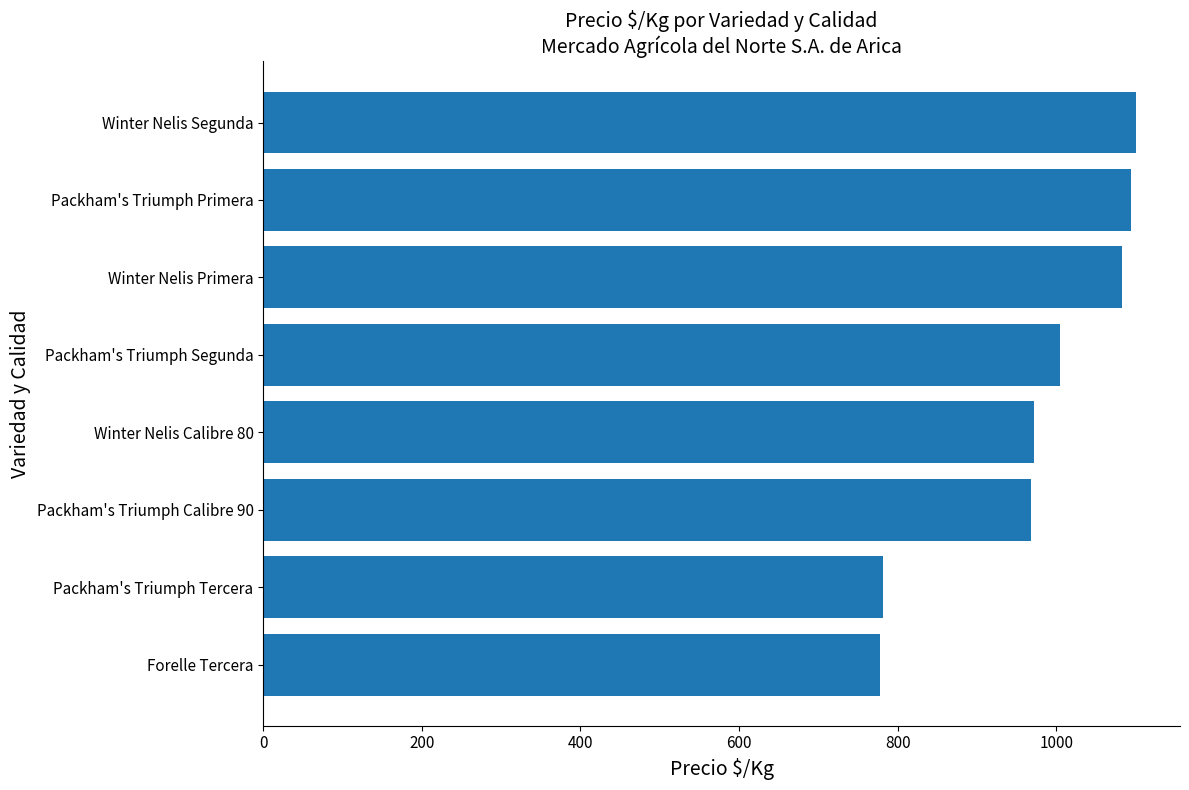

What is the sum of all values?

7782